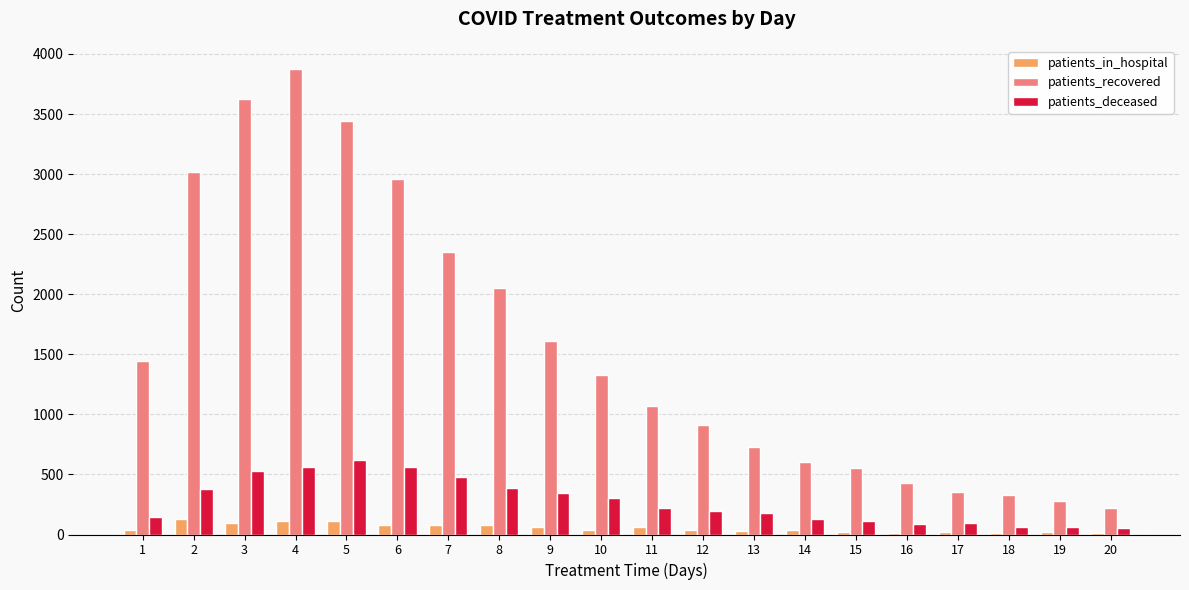

Is it true that patients_recovered equals 2424 at 3?

False